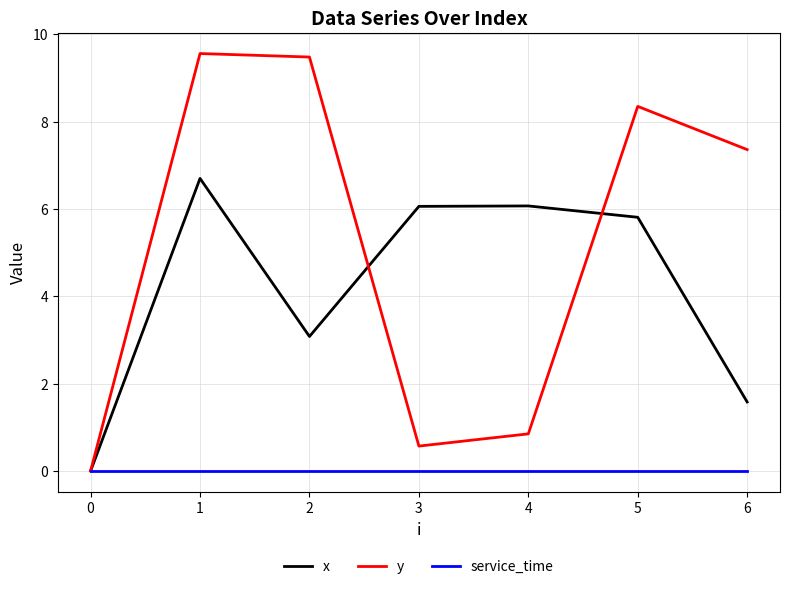

List the series in order of their overall mean, lowest first.

service_time, x, y